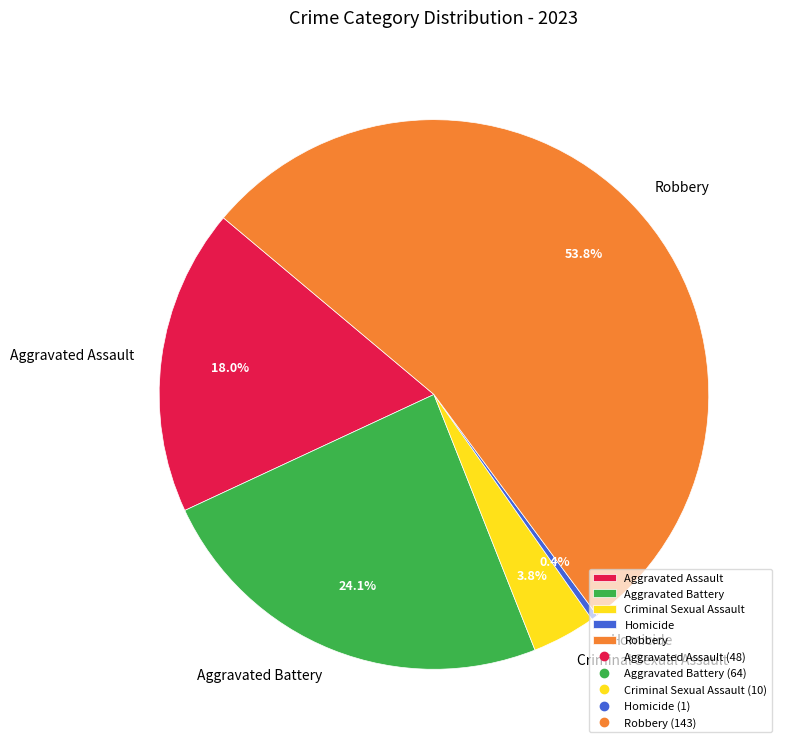

True or false: Aggravated Assault accounts for 18% of the total.

True